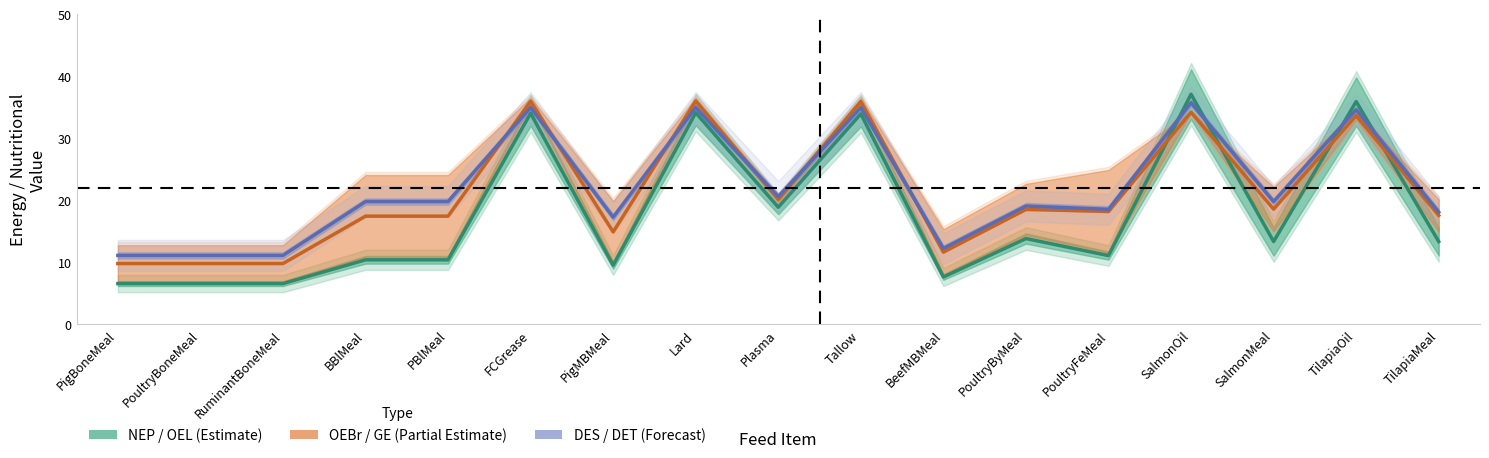

Rank the categories by NEP value from lowest to highest.

PigBoneMeal, PoultryBoneMeal, RuminantBoneMeal, BeefMBMeal, PigMBMeal, BBlMeal, PBlMeal, PoultryFeMeal, TilapiaMeal, SalmonMeal, PoultryByMeal, Plasma, Tallow, FCGrease, Lard, TilapiaOil, SalmonOil